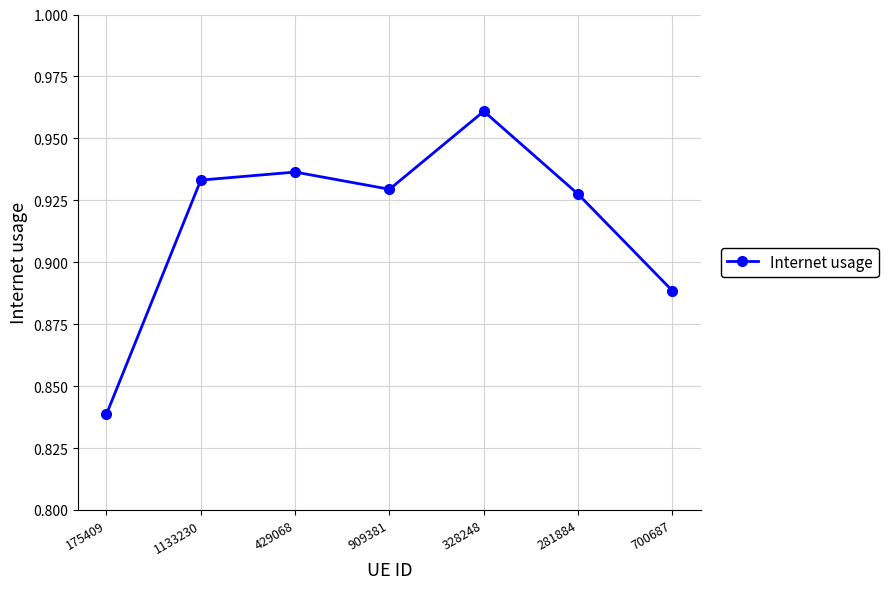

How many distinct data groups are displayed?

1